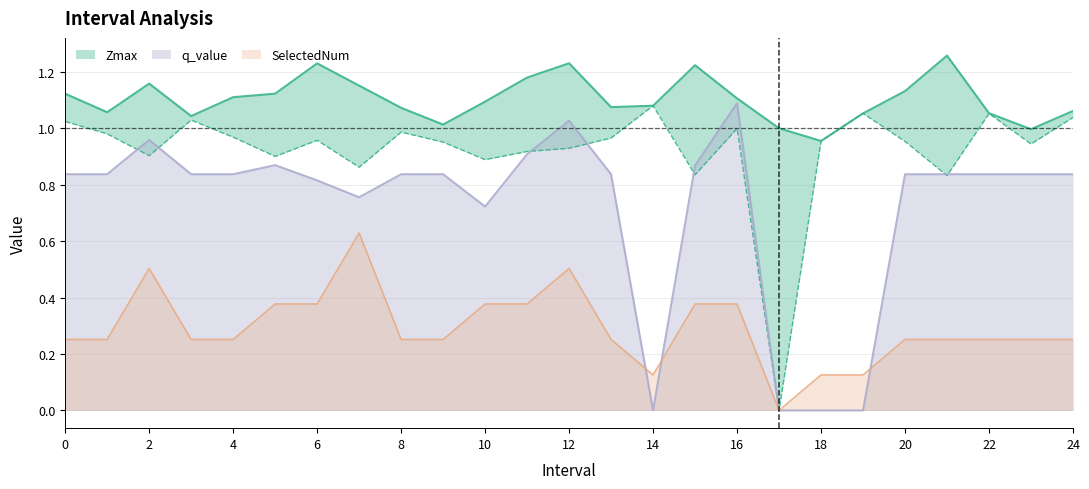

Read the SelectedNum value at 20.

0.3